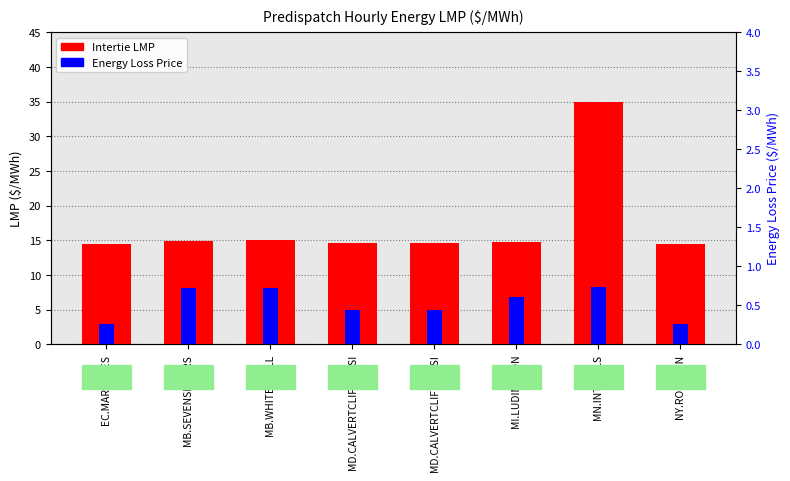

List the series in order of their overall mean, lowest first.

Energy Loss Price, Intertie LMP